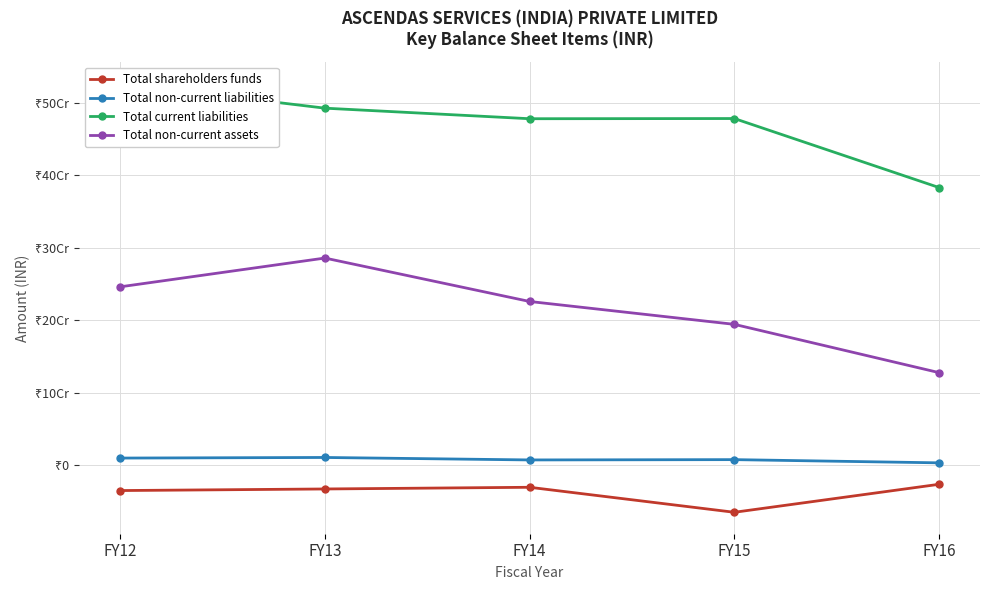

What are all the series names shown in the legend?

Total shareholders funds, Total non-current liabilities, Total current liabilities, Total non-current assets